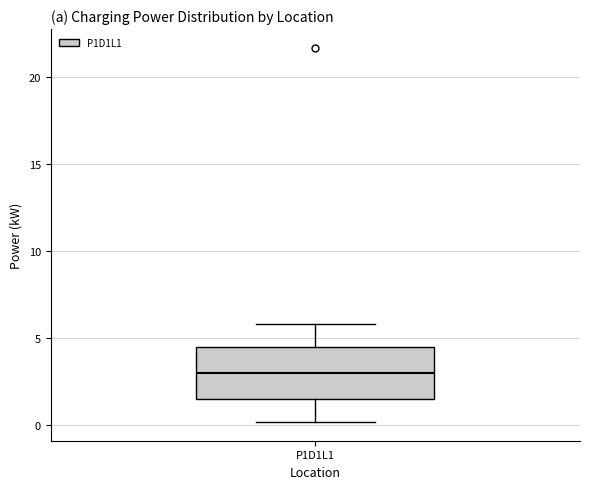

Transcribe this box plot: give where the median line is, the range the box spans, and where the two whiskers end, as read against the y-axis. The values are not printed on the chart, so give them approximately, as read against the axis.

median 3.0, box 1.5 to 4.5, whiskers 0.0 to 6.0